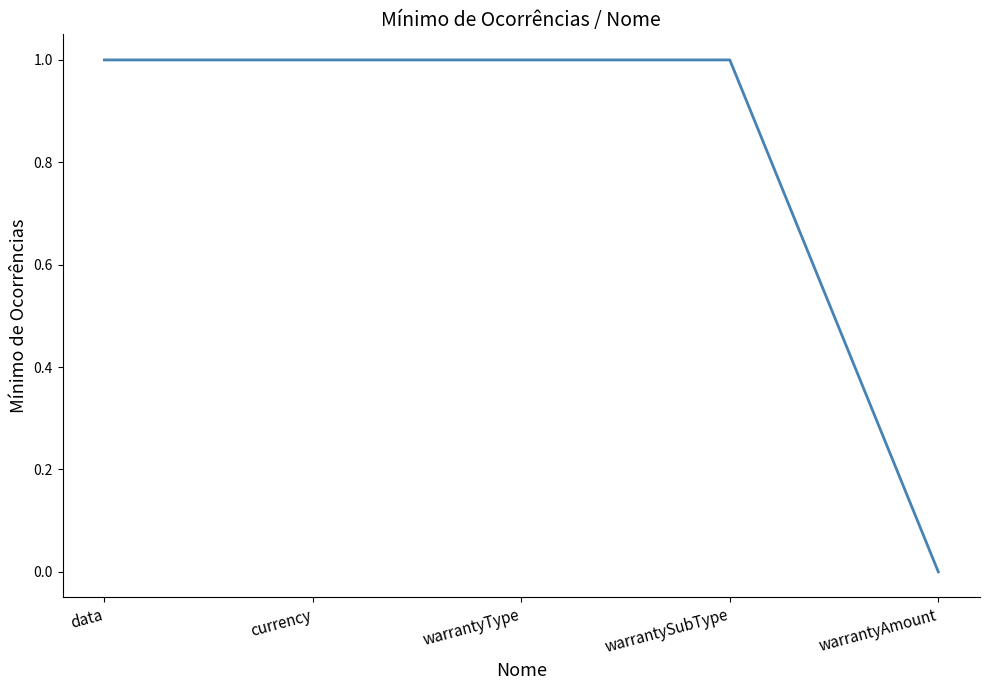

Is this an area chart (filled region under the line)?

No